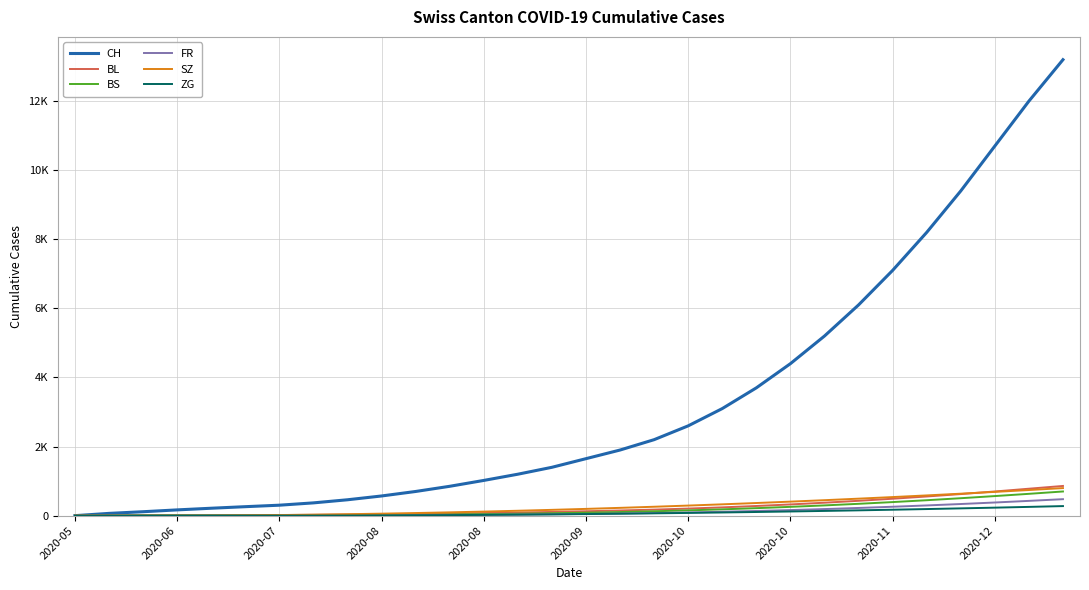

Does the chart display data point markers on the line(s)?

No